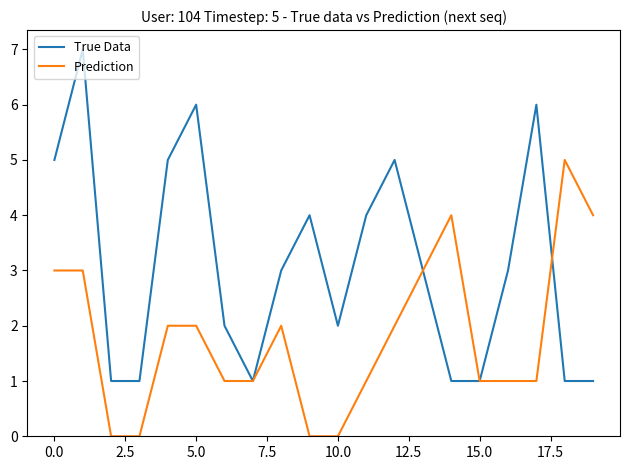

What is the greatest value displayed?

7